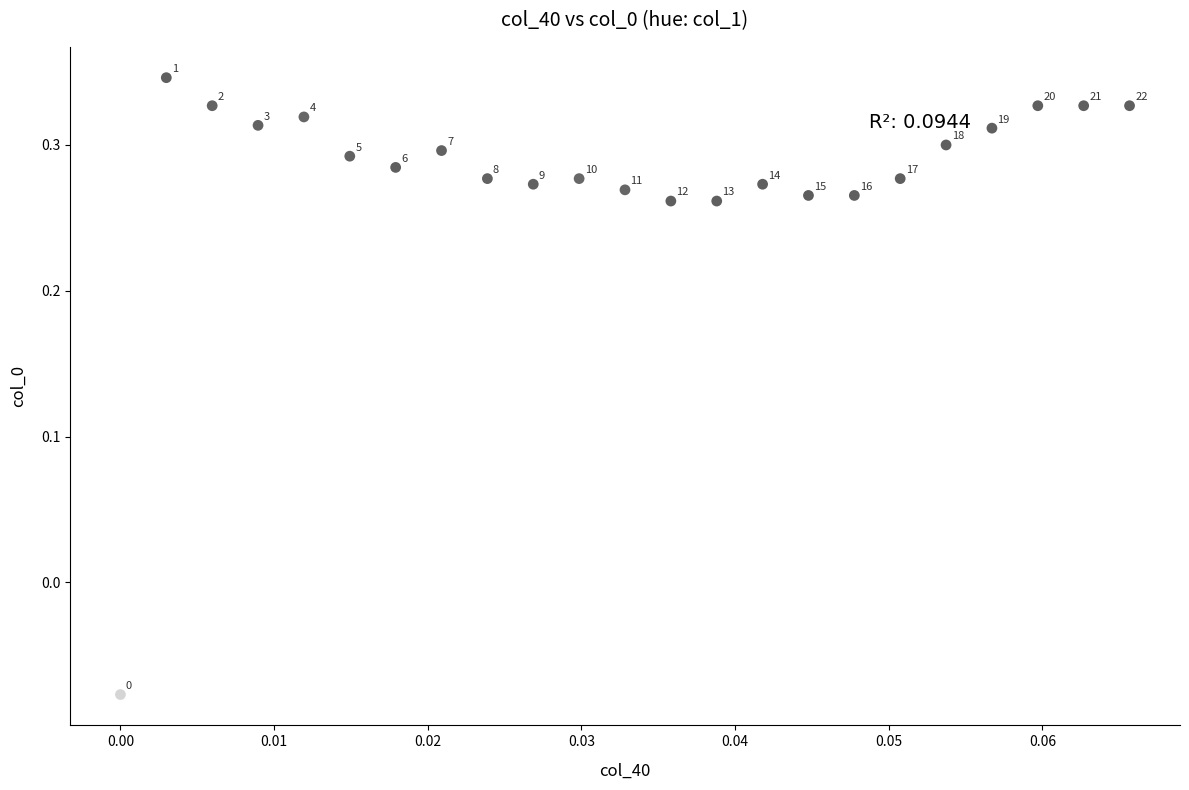

What is the range of Y values (max minus min)?

0.4